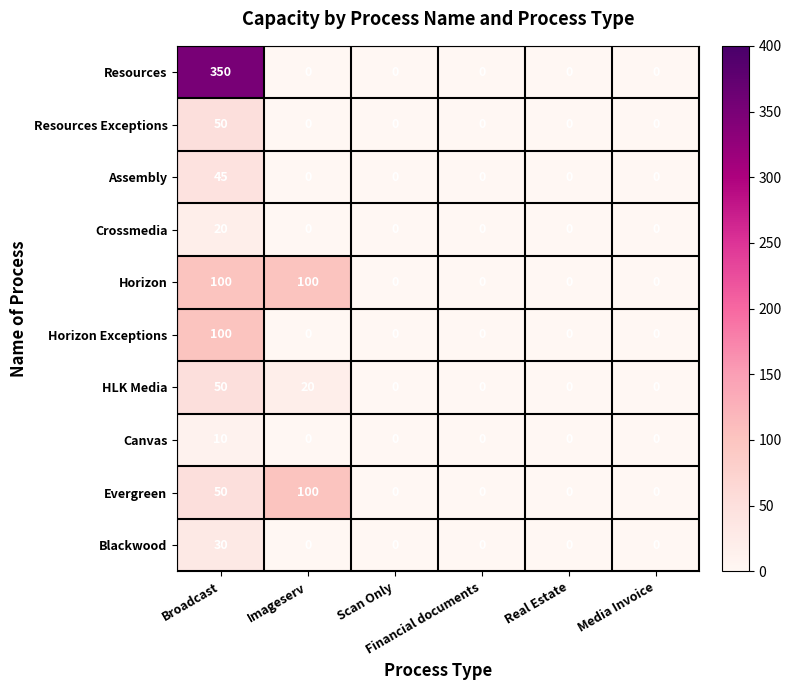

At which category is the sum across all series the highest?

Broadcast